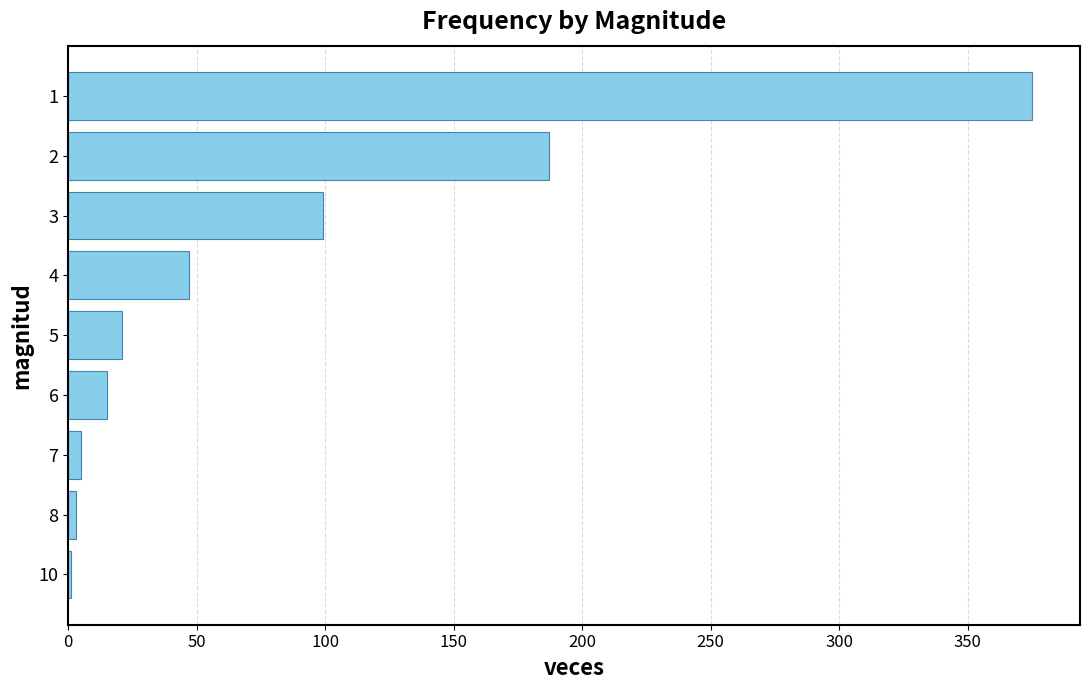

Reading bottom to top, transcribe all the data shown in this chart.

10=1	8=3	7=5	6=15	5=21	4=47	3=99	2=187	1=375